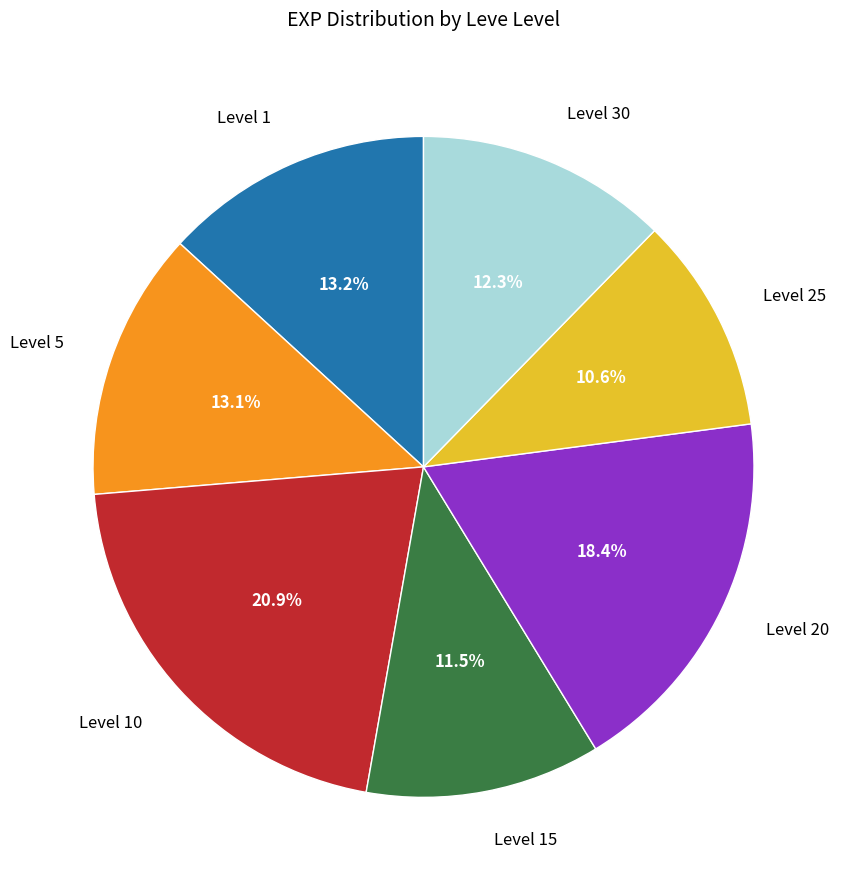

Which slice is the largest?

Level 10